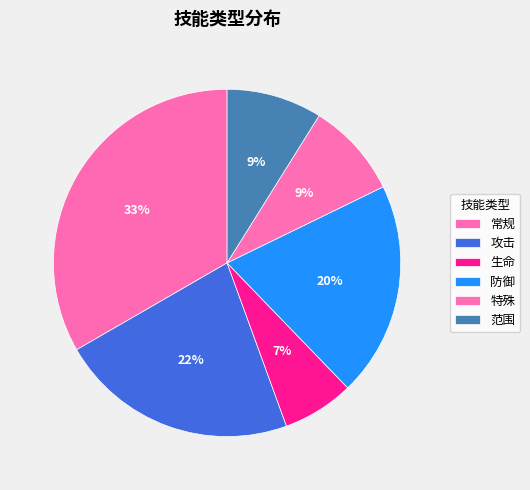

To the nearest percent, what percentage of the pie is 特殊?

9%